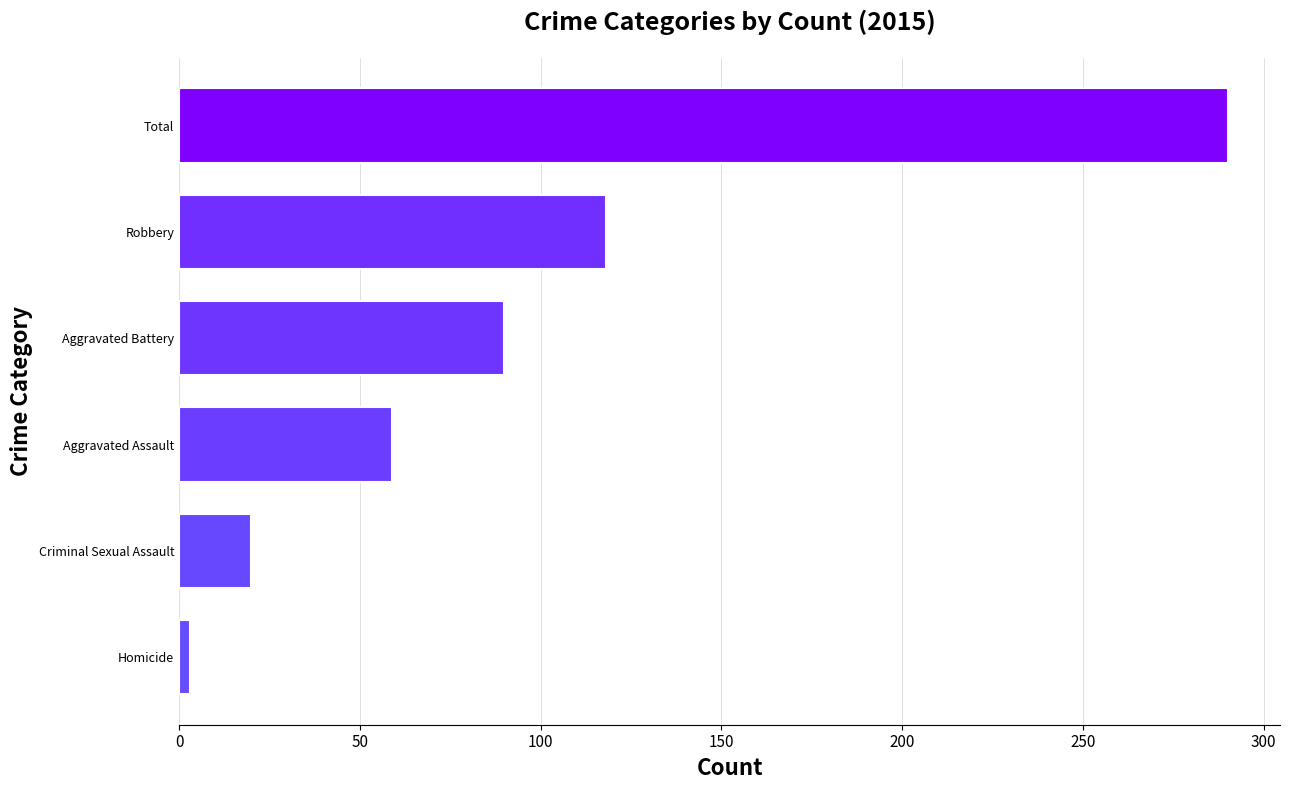

What is the difference between the maximum and minimum values?

287